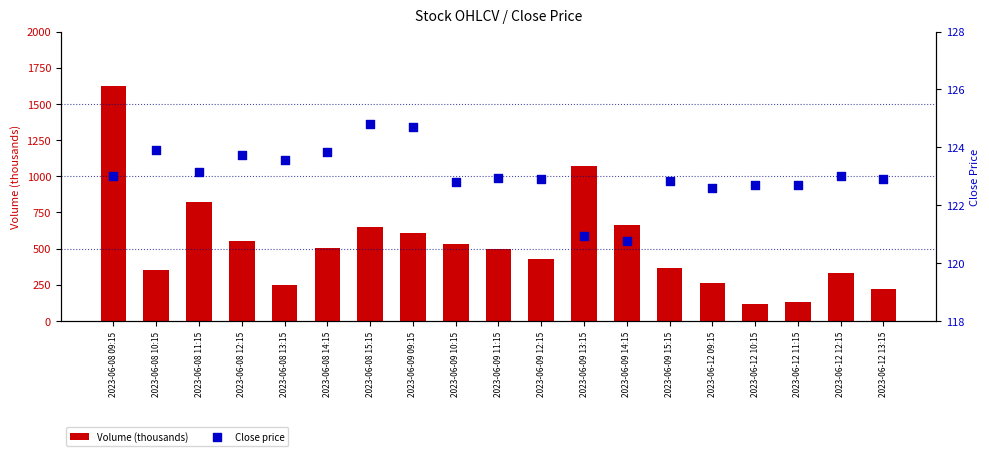

What are all the series names shown in the legend?

Volume (thousands), Close price